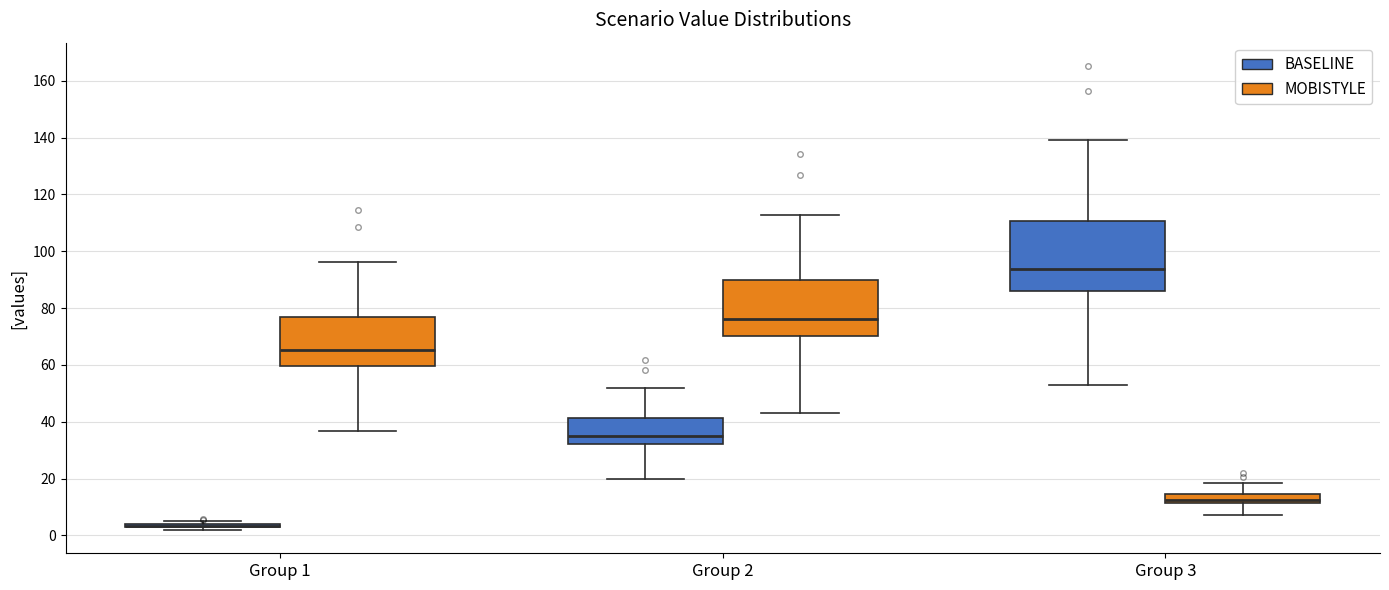

Reading left to right, transcribe this box plot: for each box, give where its median line is, the range the box spans, and where its two whiskers end, as read against the y-axis. The values are not printed on the chart, so give them approximately, as read against the axis.

Group 1 (BASELINE): box collapsed to a line at 4, whiskers 2 to 4
Group 1 (MOBISTYLE): median 66, box 60 to 76, whiskers 36 to 96
Group 2 (BASELINE): median 36, box 32 to 42, whiskers 20 to 52
Group 2 (MOBISTYLE): median 76, box 70 to 90, whiskers 42 to 112
Group 3 (BASELINE): median 94, box 86 to 110, whiskers 52 to 138
Group 3 (MOBISTYLE): median 12 (just above the box's lower edge), box 12 to 14, whiskers 8 to 18